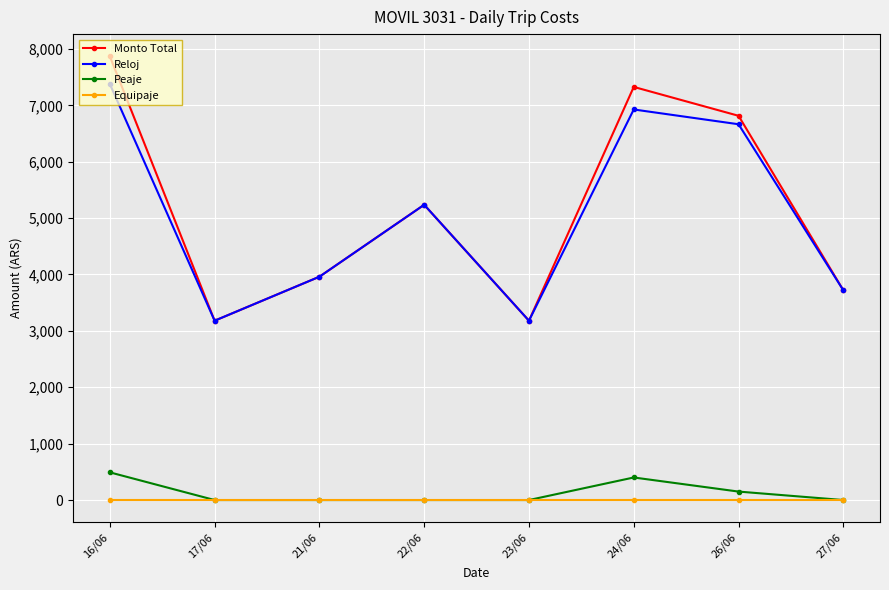

What is the total value across all series at 22/06?

10472